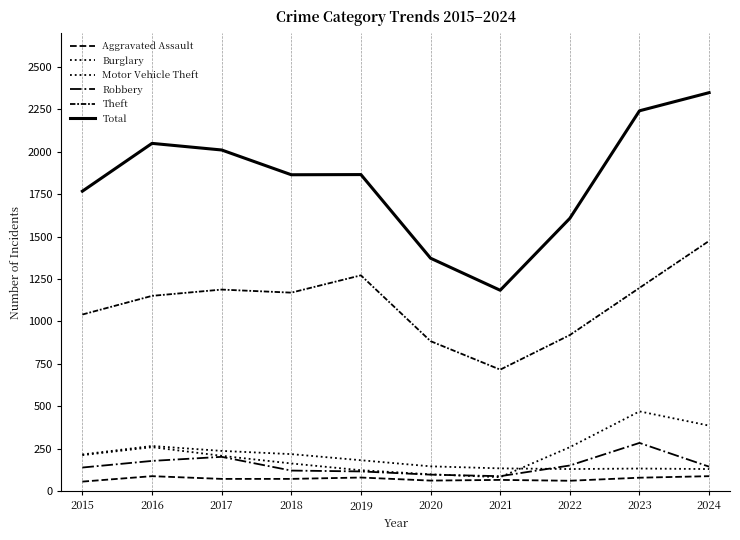

Reading right to left, transcribe all the data shown in this chart.

Aggravated Assault: 2024=88	2023=79	2022=61	2021=66	2020=62	2019=80	2018=72	2017=72	2016=88	2015=56
Burglary: 2024=130	2023=133	2022=130	2021=134	2020=146	2019=182	2018=218	2017=237	2016=266	2015=216
Motor Vehicle Theft: 2024=386	2023=470	2022=259	2021=82	2020=99	2019=123	2018=163	2017=208	2016=259	2015=212
Robbery: 2024=144	2023=284	2022=151	2021=88	2020=97	2019=116	2018=121	2017=202	2016=178	2015=139
Theft: 2024=1475	2023=1198	2022=920	2021=716	2020=884	2019=1272	2018=1170	2017=1188	2016=1151	2015=1041
Total: 2024=2349	2023=2242	2022=1608	2021=1184	2020=1373	2019=1866	2018=1865	2017=2011	2016=2050	2015=1768